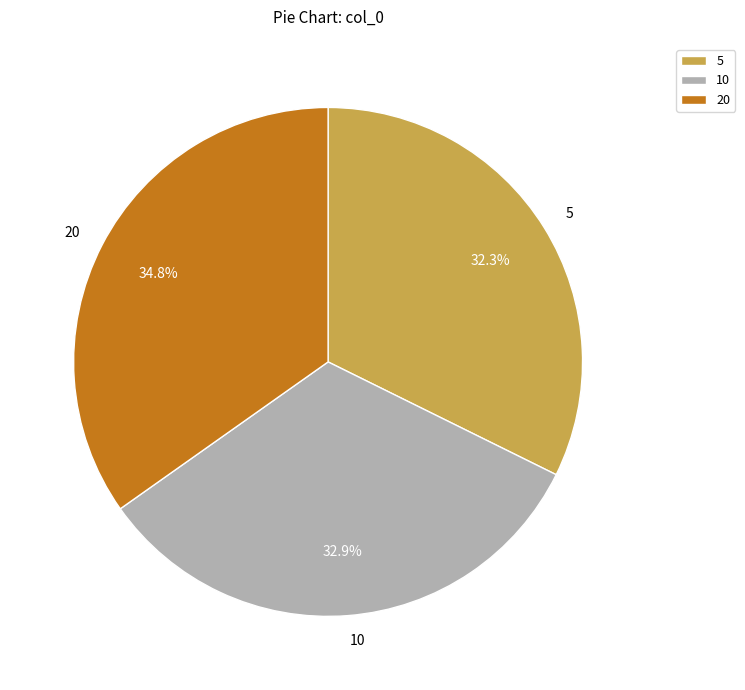

How much of the chart is everything except 20?

65.2%